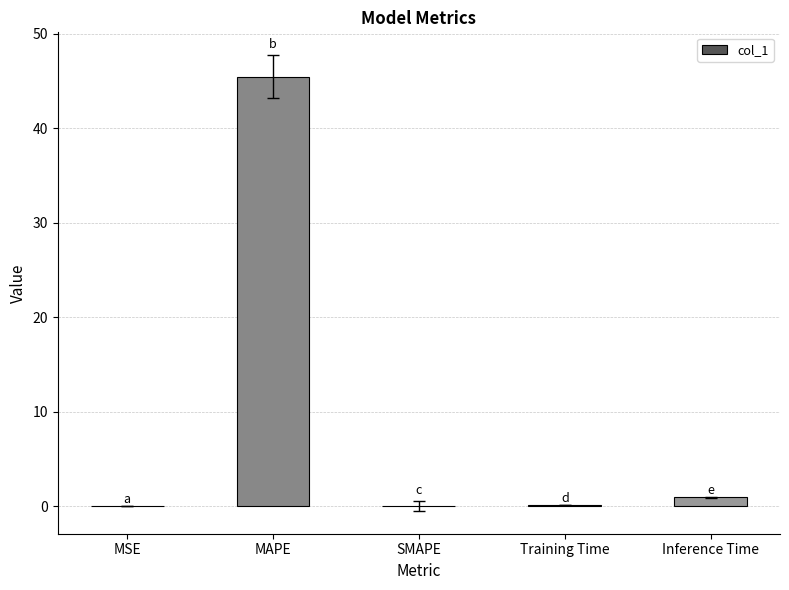

What is the sum of the values at Training Time and Inference Time?

1.0